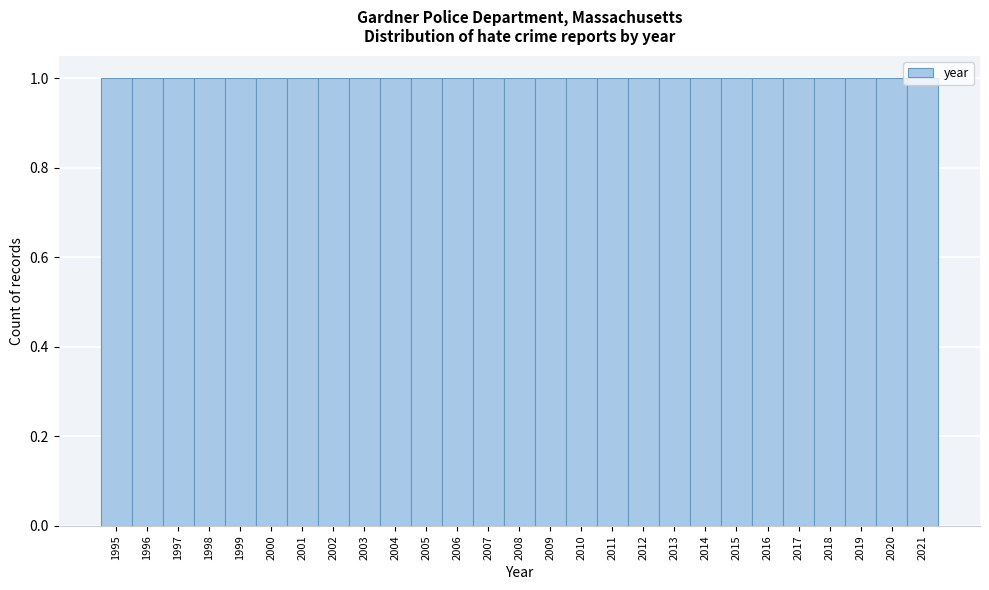

Reading left to right, transcribe this chart: for each bar, give the range it covers on the x-axis and its height. The values are not printed on the chart, so give them approximately, as read against the axis.

1994.5 to 1995.5: 1
1995.5 to 1996.5: 1
1996.5 to 1997.5: 1
1997.5 to 1998.5: 1
1998.5 to 1999.5: 1
1999.5 to 2000.5: 1
2000.5 to 2001.5: 1
2001.5 to 2002.5: 1
2002.5 to 2003.5: 1
2003.5 to 2004.5: 1
2004.5 to 2005.5: 1
2005.5 to 2006.5: 1
2006.5 to 2007.5: 1
2007.5 to 2008.5: 1
2008.5 to 2009.5: 1
2009.5 to 2010.5: 1
2010.5 to 2011.5: 1
2011.5 to 2012.5: 1
2012.5 to 2013.5: 1
2013.5 to 2014.5: 1
2014.5 to 2015.5: 1
2015.5 to 2016.5: 1
2016.5 to 2017.5: 1
2017.5 to 2018.5: 1
2018.5 to 2019.5: 1
2019.5 to 2020.5: 1
2020.5 to 2021.5: 1